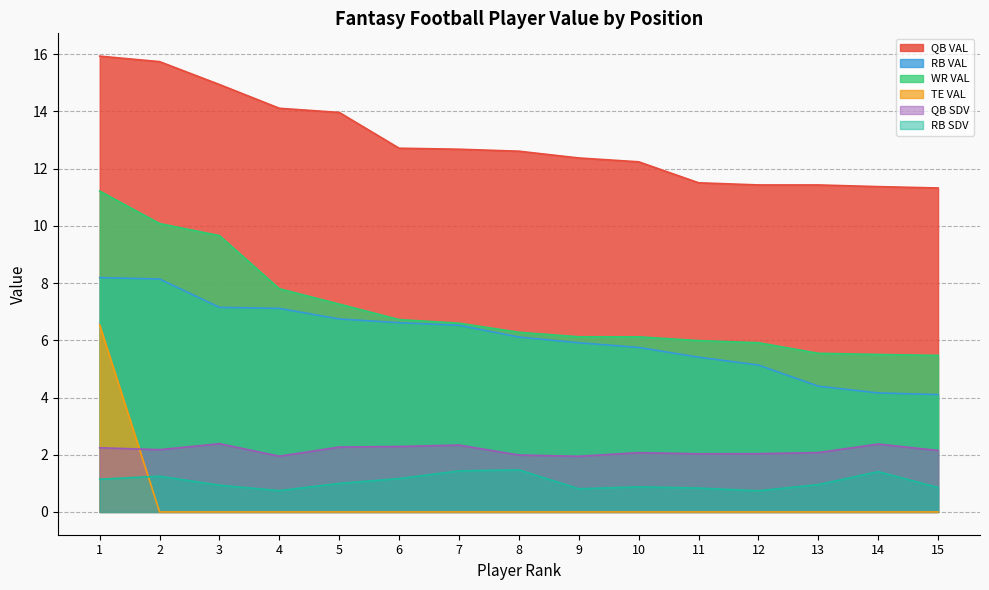

At which label does RB SDV reach its minimum?

12